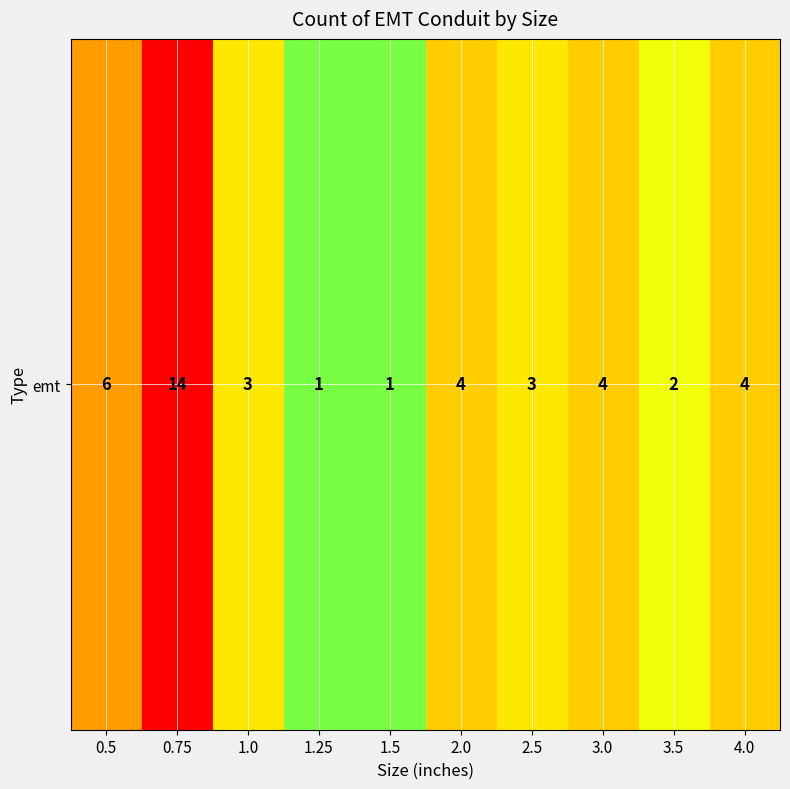

The chart shows a value of 0 at 1.25. True or false?

False